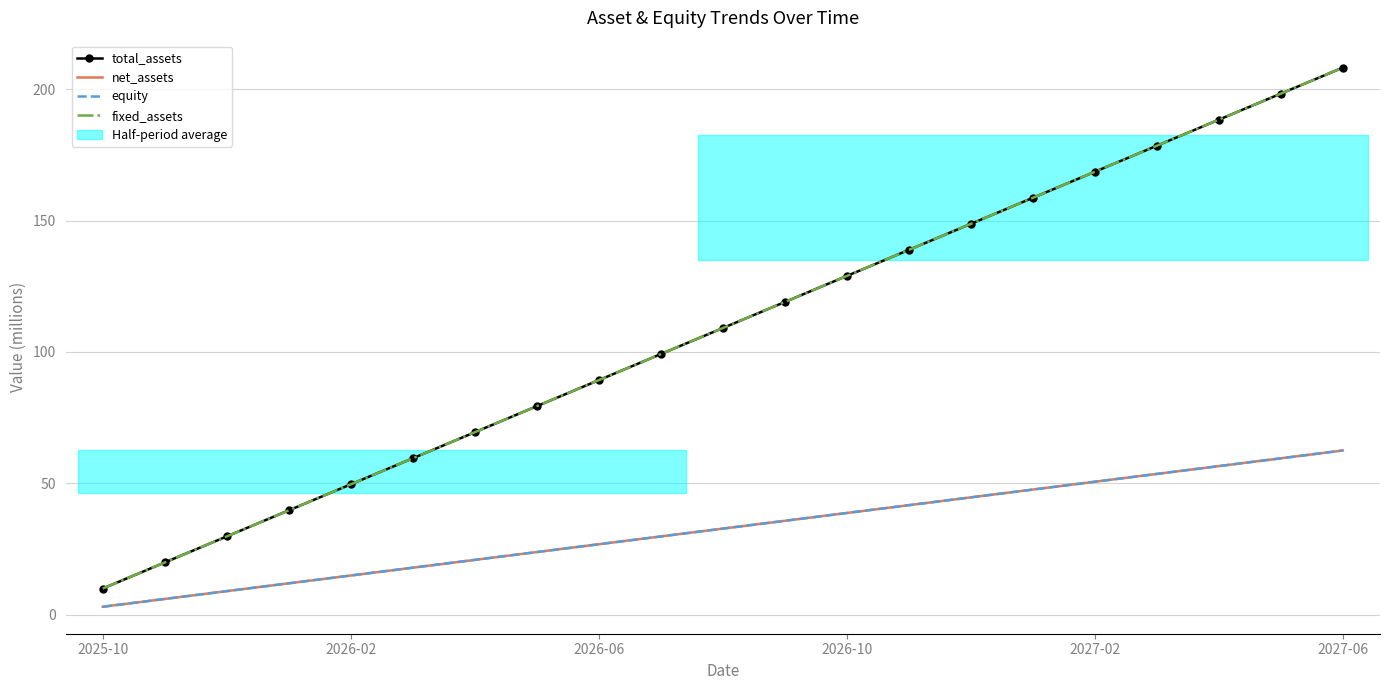

True or false: total_assets has more than 0 points higher than both neighbors.

False